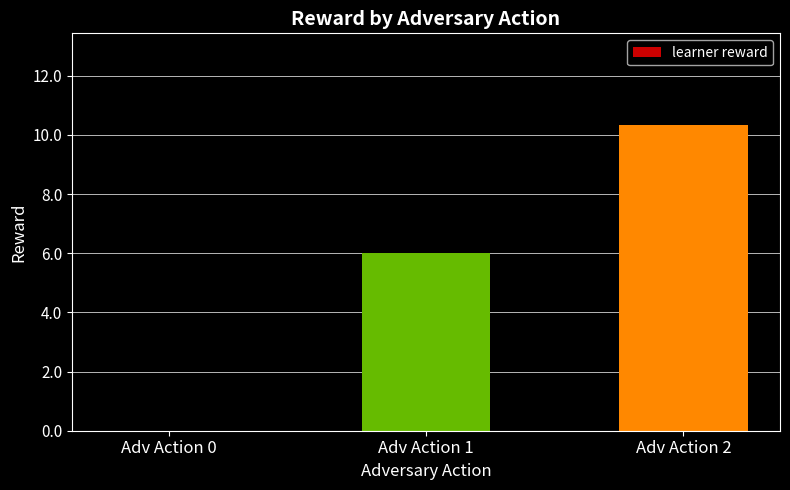

What is the change in value from Adv Action 1 to Adv Action 2?

+4.3